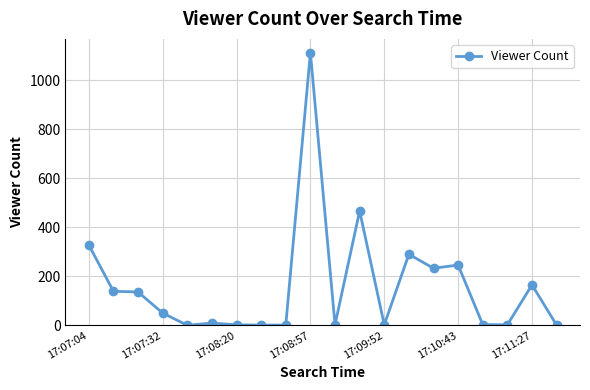

What is the greatest value displayed?

1114